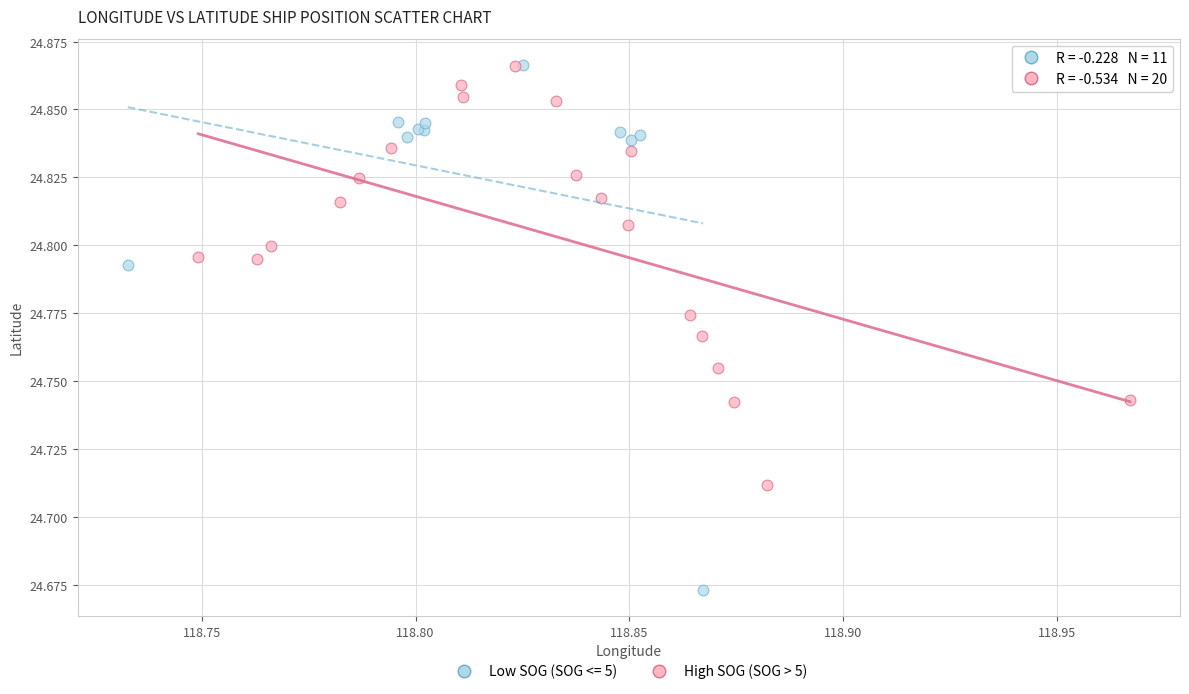

Which series has the widest spread of Y values?

Low SOG (SOG <= 5)